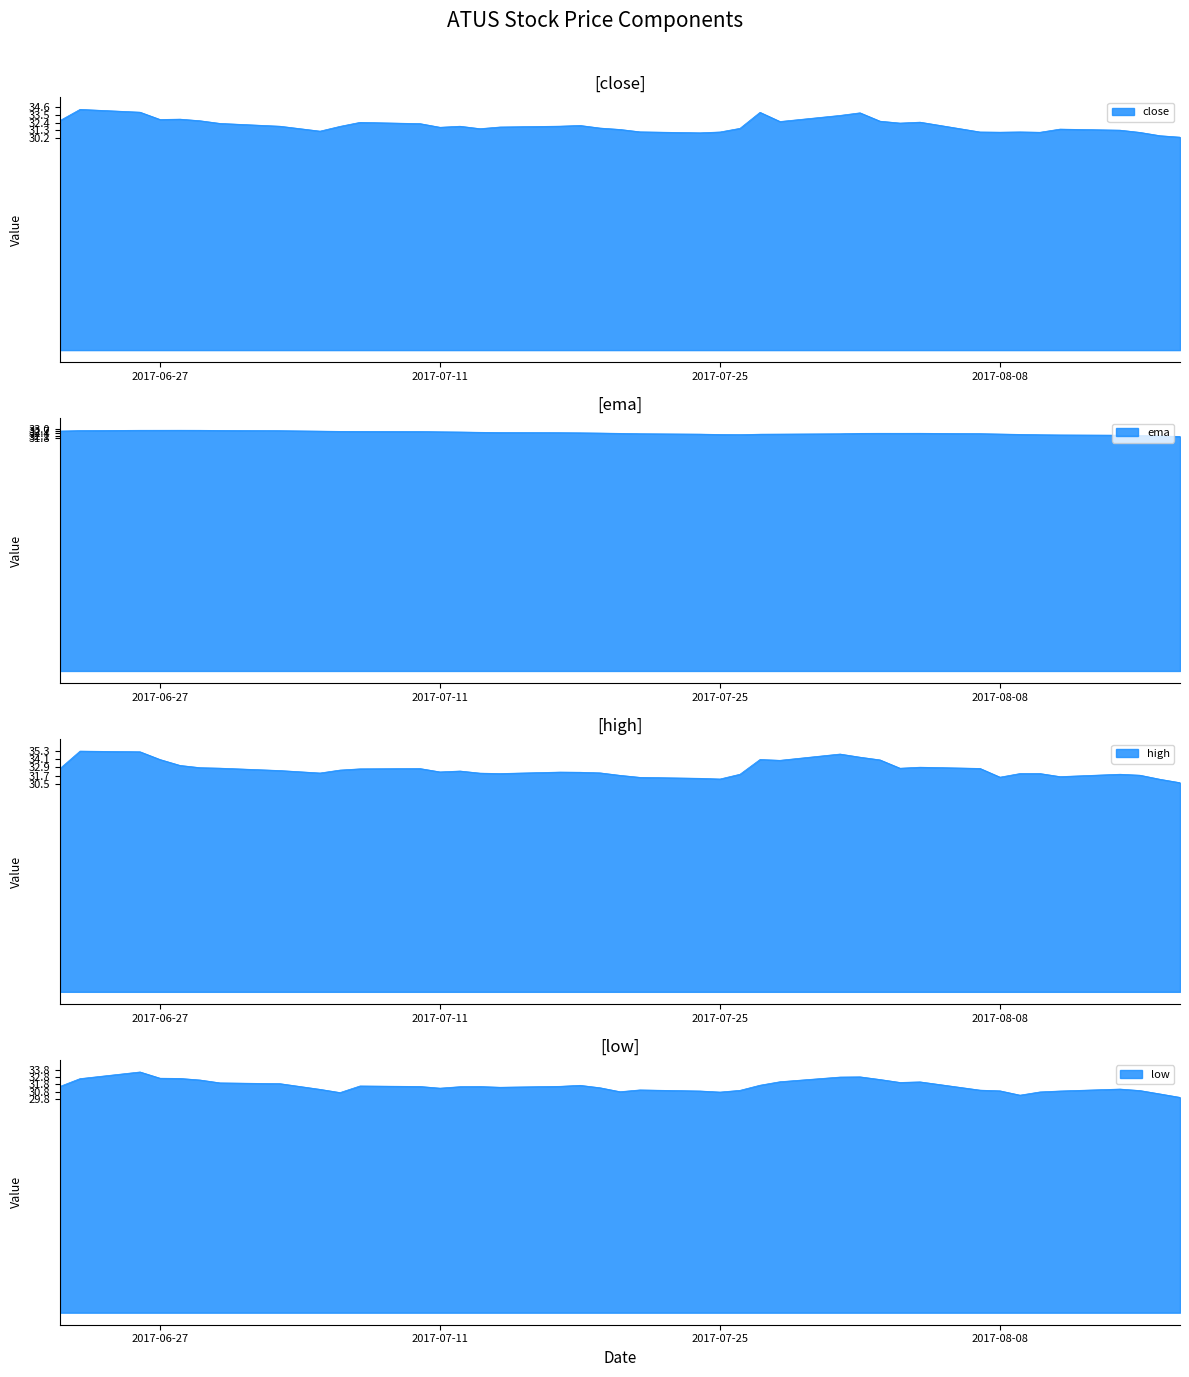

Reading left to right, list all the values displayed in this chart.

close: 32.7	34.3	33.9	32.9	32.9	32.7	32.3	31.9	31.2	31.9	32.5	32.3	31.8	31.9	31.5	31.8	31.9	32.0	31.6	31.4	31.1	31.0	31.1	31.6	33.9	32.6	33.4	33.8	32.6	32.3	32.5	31.1	31.0	31.1	31.0	31.5	31.3	31.0	30.5	30.3
ema: 32.7	32.8	32.8	32.8	32.8	32.8	32.8	32.8	32.7	32.7	32.7	32.6	32.6	32.6	32.5	32.5	32.5	32.5	32.4	32.4	32.3	32.3	32.2	32.2	32.3	32.3	32.3	32.4	32.4	32.4	32.4	32.4	32.3	32.3	32.2	32.2	32.1	32.1	32.0	32.0
high: 32.7	35.3	35.2	34.1	33.2	32.9	32.8	32.4	32.1	32.5	32.7	32.7	32.2	32.4	32.1	32.0	32.2	32.2	32.1	31.7	31.4	31.3	31.2	31.9	34.1	33.9	34.9	34.4	34.0	32.8	32.9	32.8	31.5	32.0	32.0	31.5	31.9	31.8	31.2	30.7
low: 31.5	32.6	33.5	32.7	32.6	32.4	32.0	31.9	31.1	30.7	31.6	31.5	31.3	31.5	31.5	31.4	31.5	31.7	31.3	30.8	31.0	30.9	30.7	31.0	31.7	32.2	32.8	32.8	32.5	32.1	32.2	31.0	30.9	30.3	30.8	30.9	31.1	30.9	30.5	30.0